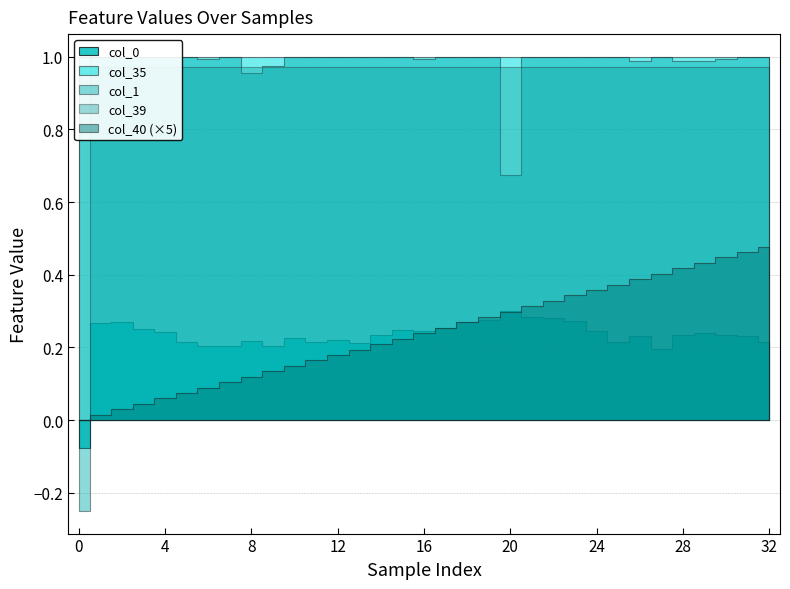

At how many categories does at least one series exceed 0?

33